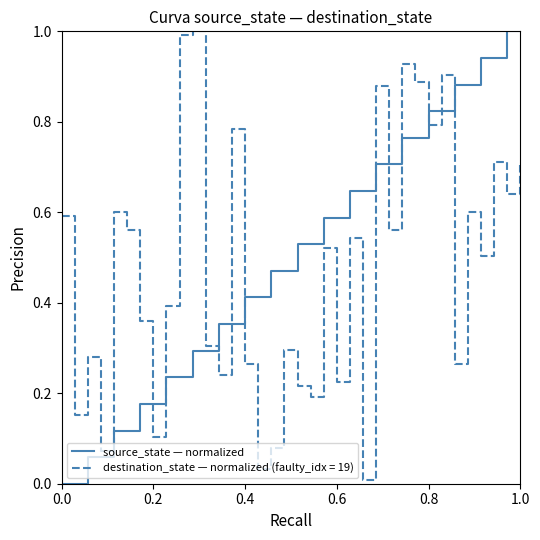

What is the highest value of the source_state — normalized series?

1.0